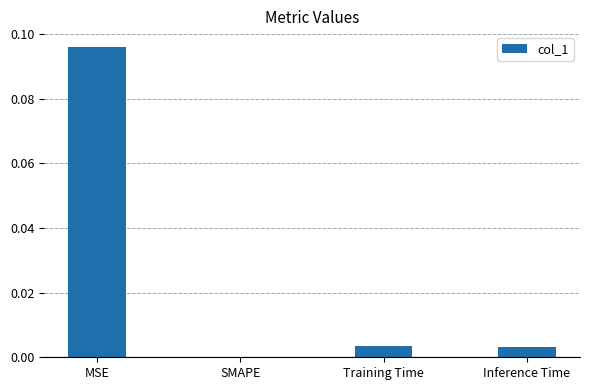

How many categories are shown in the chart?

4